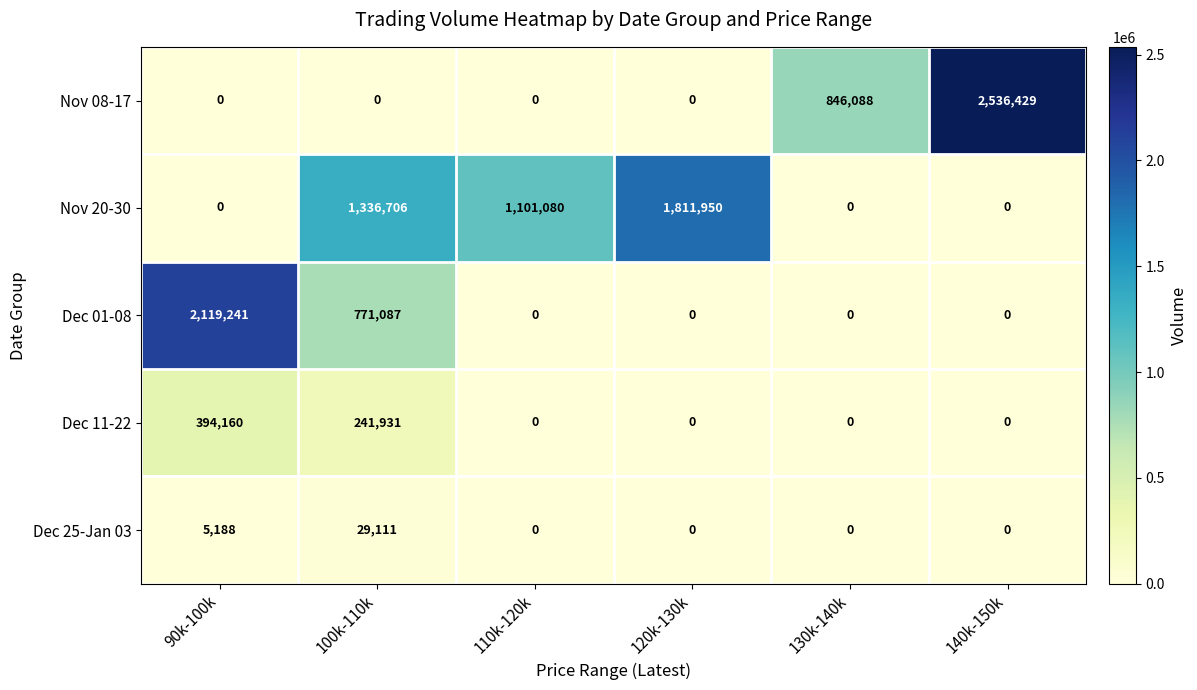

The value of Nov 08-17 at 110k-120k is 1625869. True or false?

False